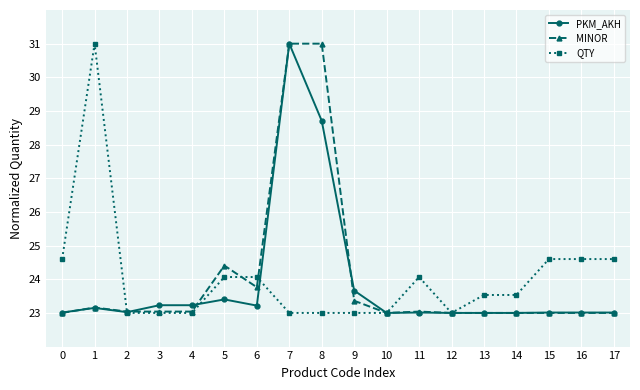

At how many categories does at least one series exceed 29?

3